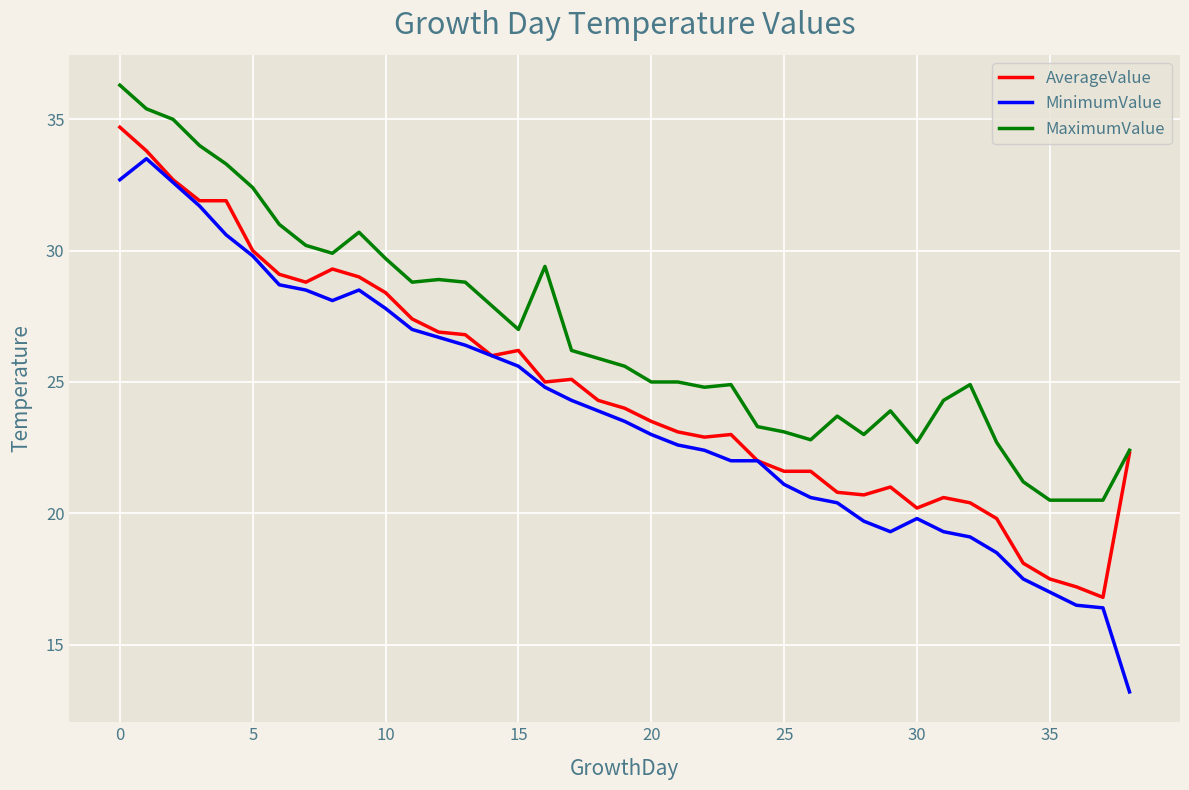

True or false: MinimumValue and MaximumValue cross at least once.

False